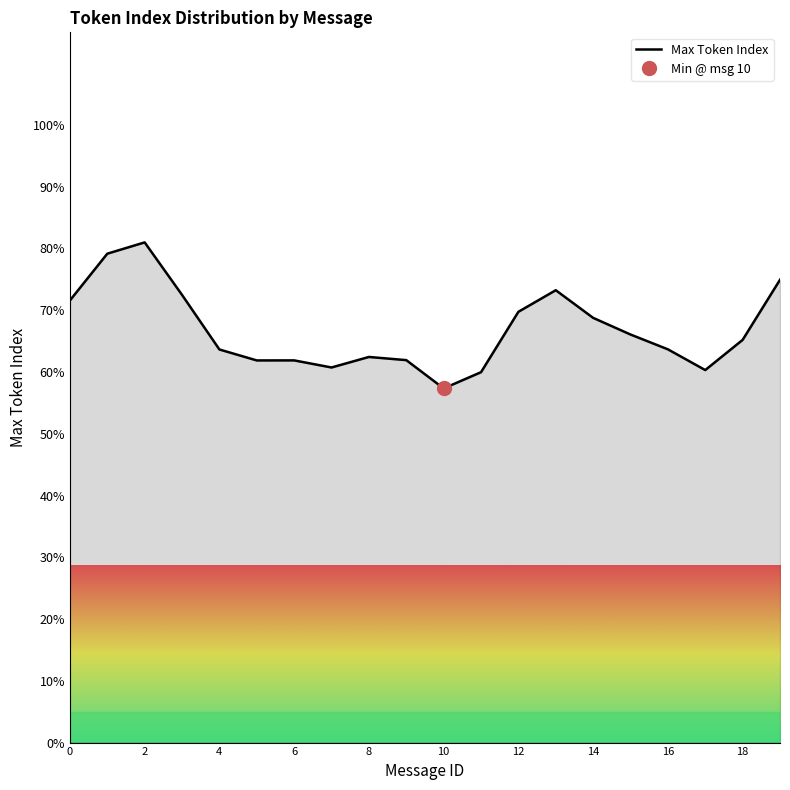

Is it true that Max Token Index equals 71.6 at 0?

True